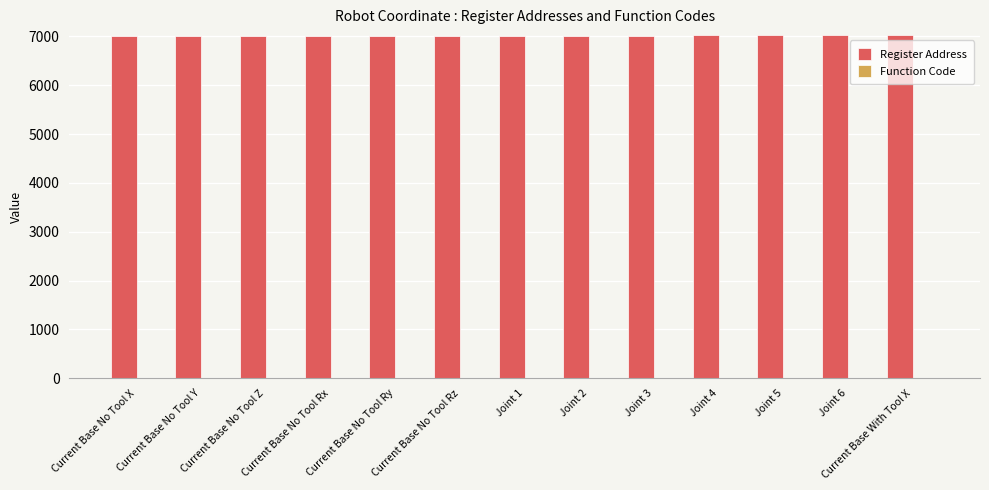

What is the total value across all series at Joint 4?

7023